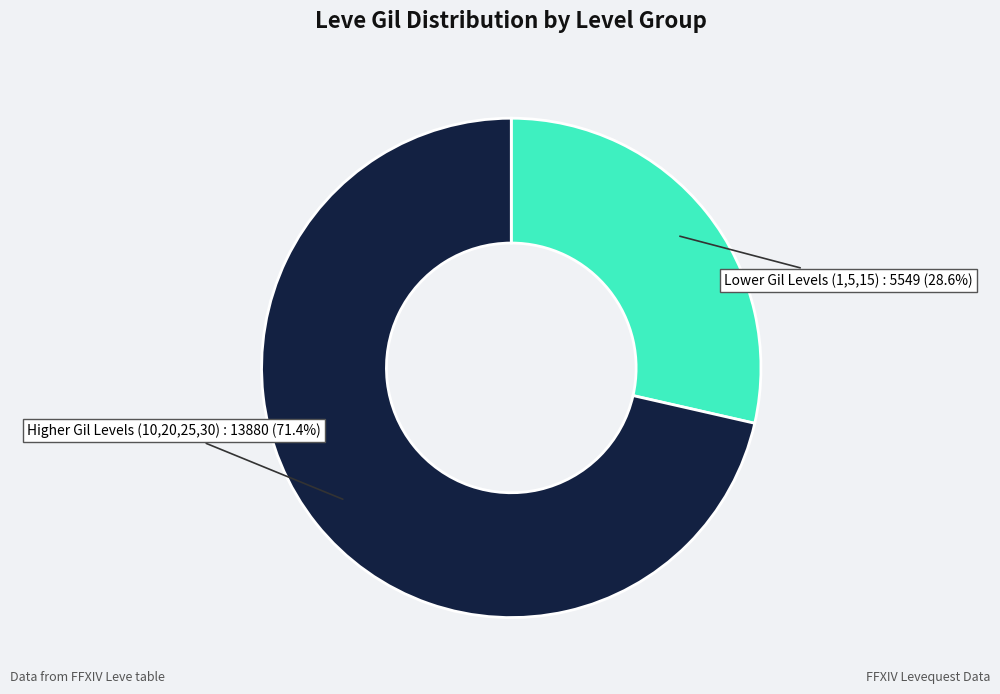

Does any single category account for the majority?

Yes